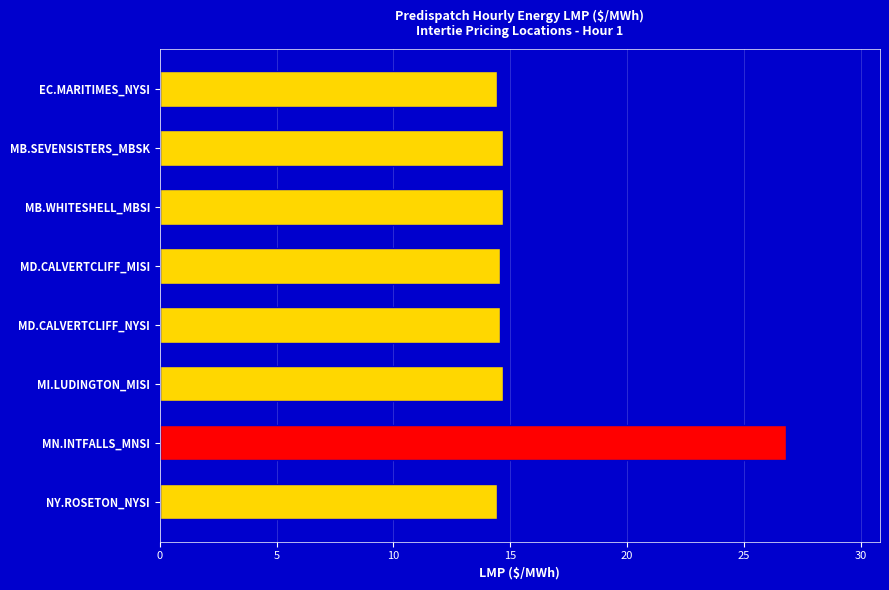

What is the average value?

16.1